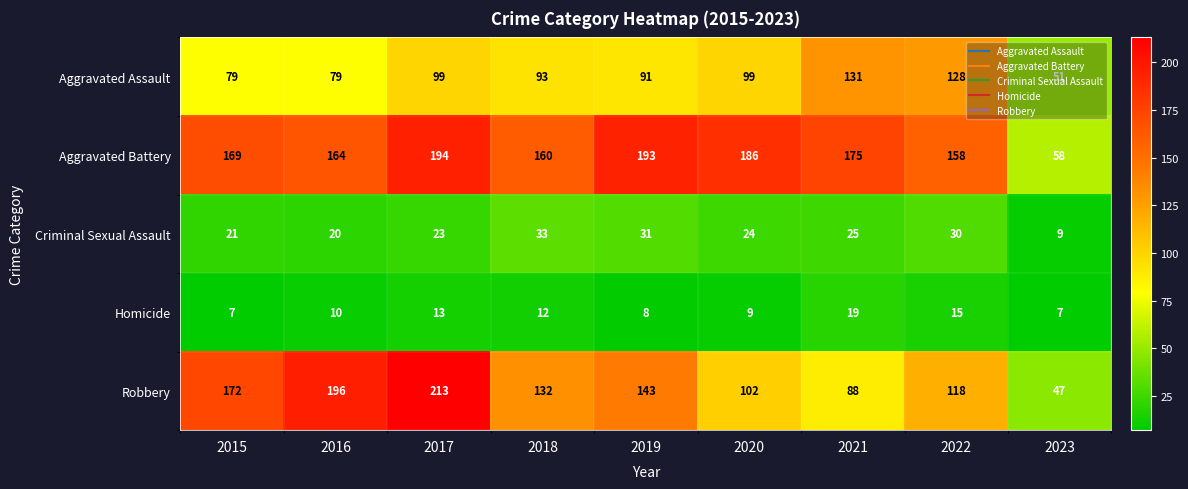

Is it true that Robbery equals 50 at 2019?

False